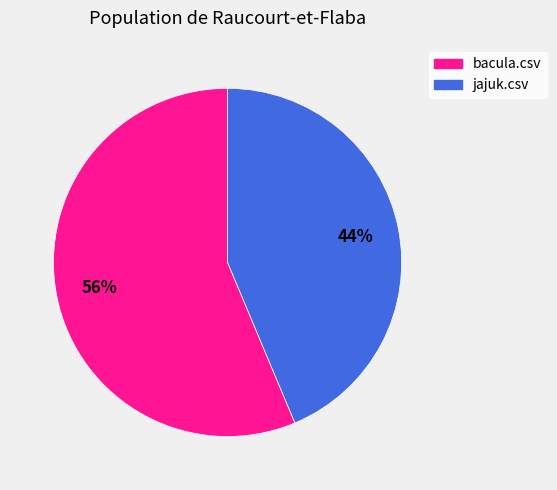

Combined, do bacula.csv and jajuk.csv account for over 50%?

Yes